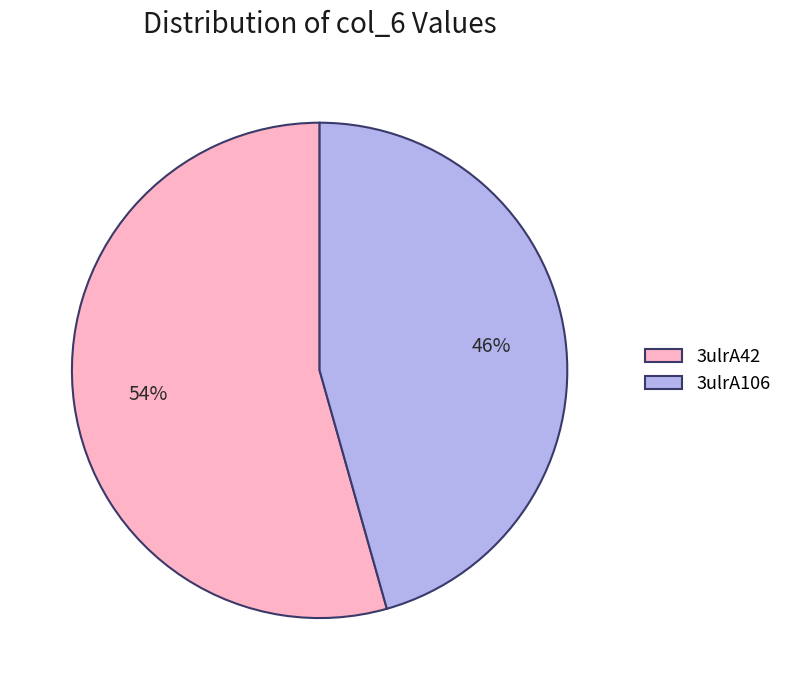

Is it true that 3ulrA106 is 55% of the pie?

False